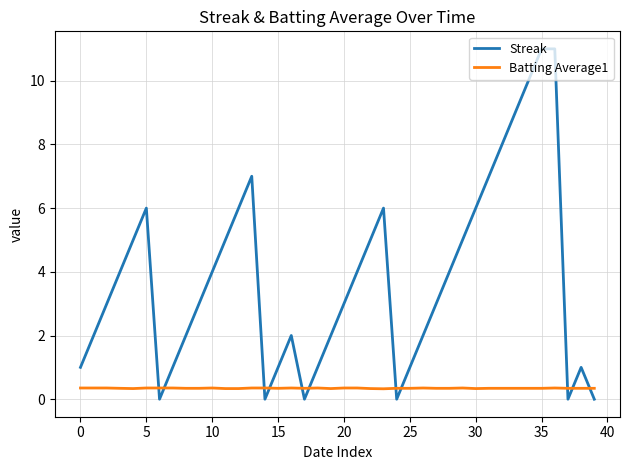

What is the minimum value for Batting Average1?

0.3